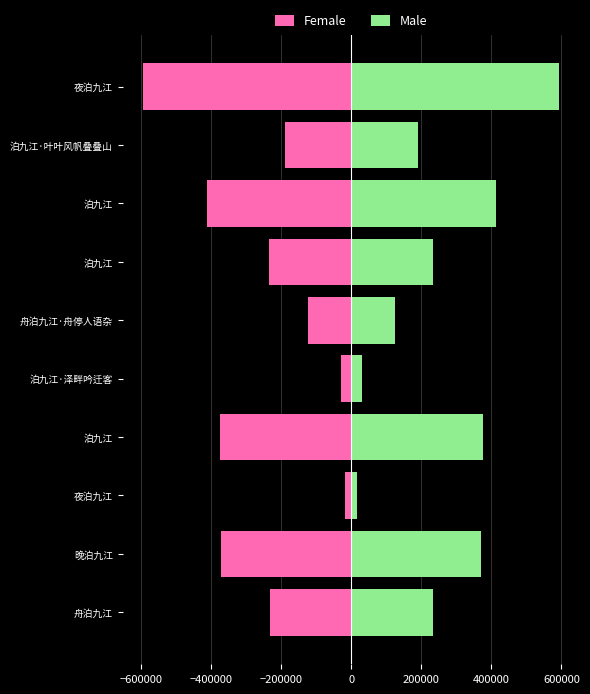

Does the chart contain stacked bars?

No